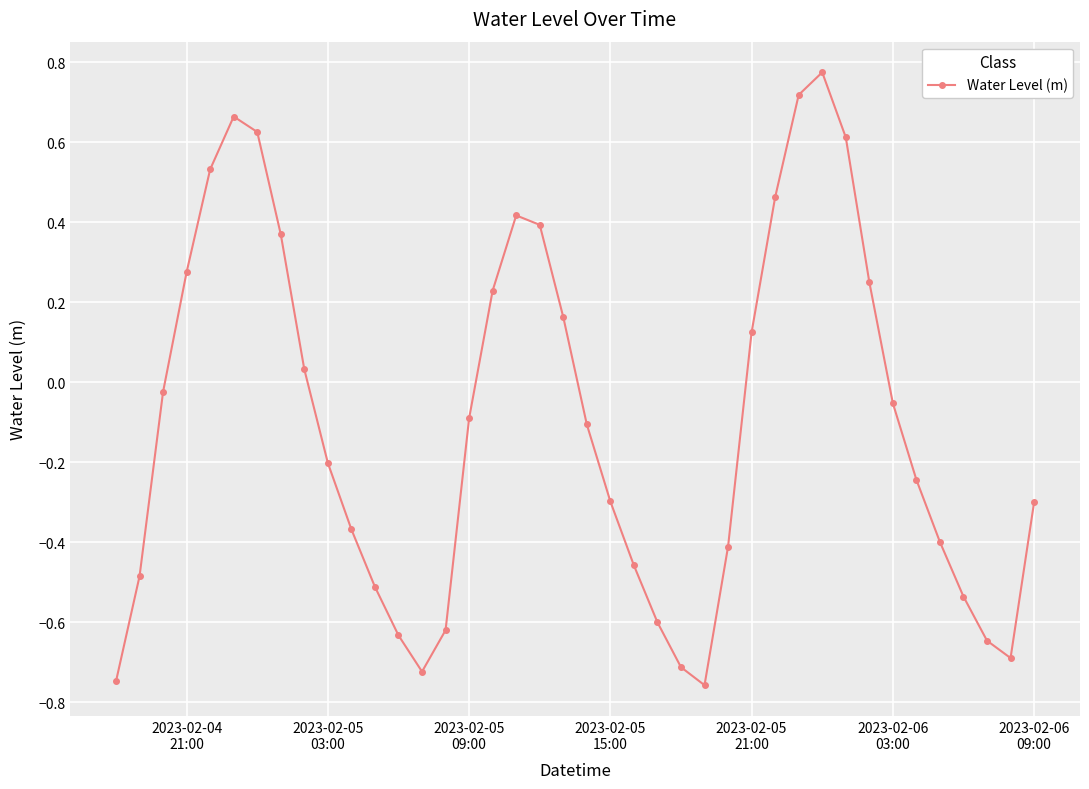

True or false: the data has more than 2 interior local peaks.

True